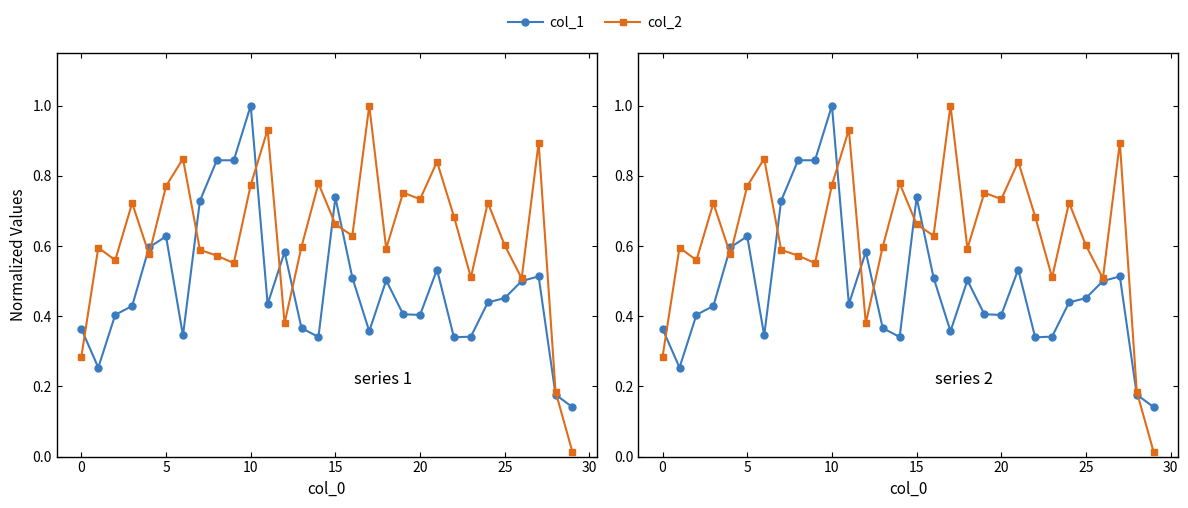

Does the chart display data point markers on the line(s)?

Yes